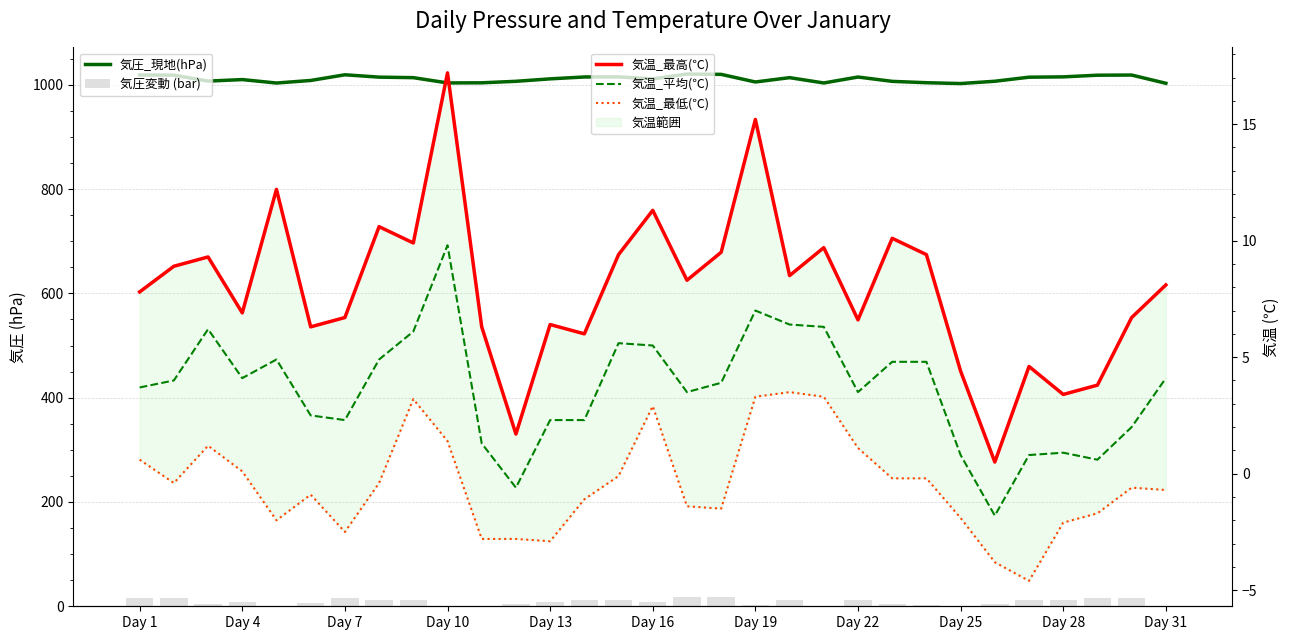

Which series has the largest total across all categories?

気圧_現地(hPa)